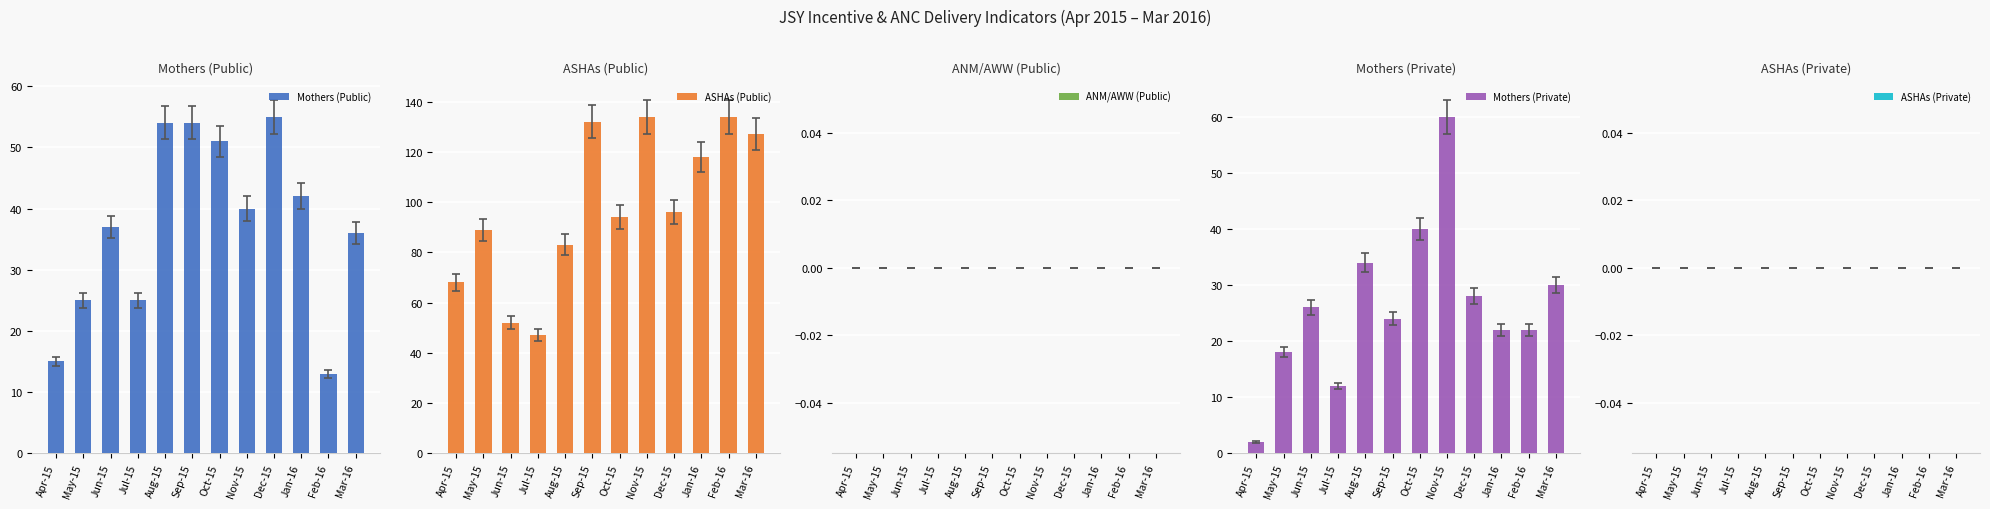

What are all the series names shown in the legend?

Mothers (Public), ASHAs (Public), ANM/AWW (Public), Mothers (Private), ASHAs (Private)